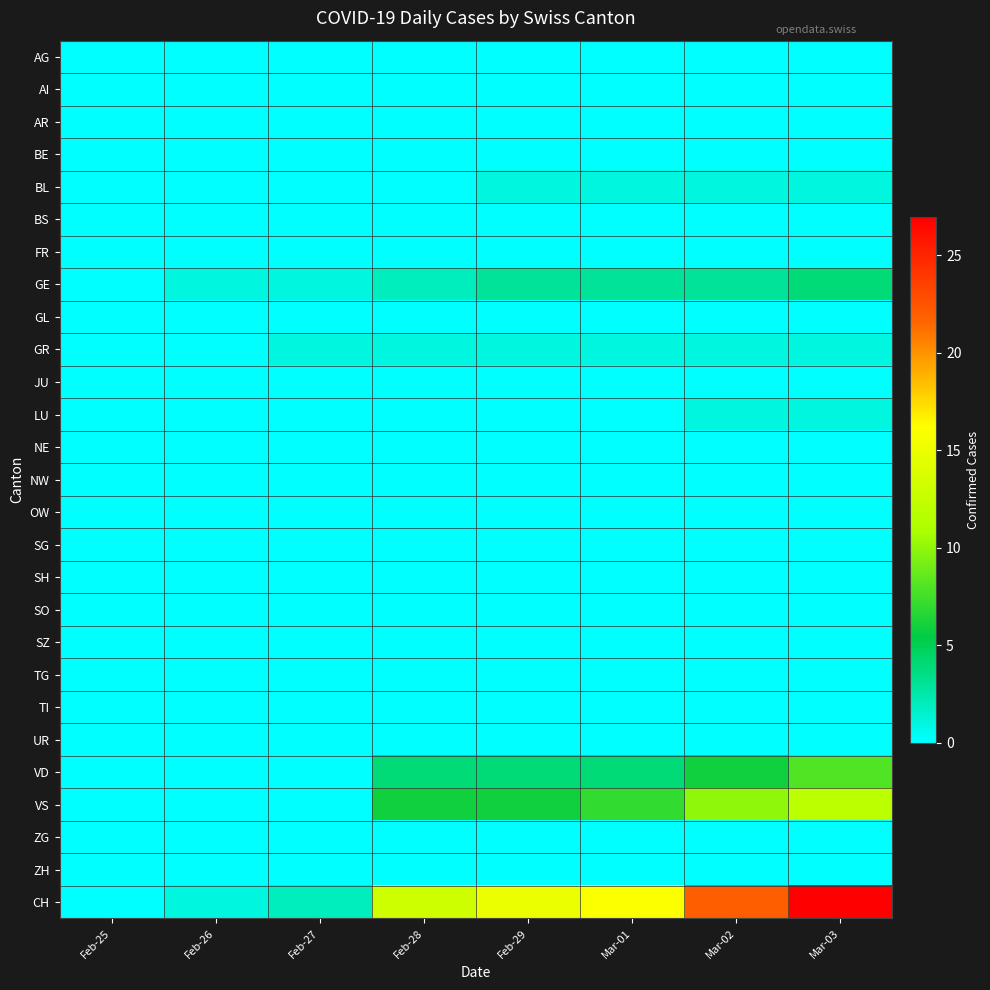

Reading right to left, list all the values displayed in this chart.

AG: Mar-03=0	Mar-02=0	Mar-01=0	Feb-29=0	Feb-28=0	Feb-27=0	Feb-26=0	Feb-25=0
AI: Mar-03=0	Mar-02=0	Mar-01=0	Feb-29=0	Feb-28=0	Feb-27=0	Feb-26=0	Feb-25=0
AR: Mar-03=0	Mar-02=0	Mar-01=0	Feb-29=0	Feb-28=0	Feb-27=0	Feb-26=0	Feb-25=0
BE: Mar-03=0	Mar-02=0	Mar-01=0	Feb-29=0	Feb-28=0	Feb-27=0	Feb-26=0	Feb-25=0
BL: Mar-03=1	Mar-02=1	Mar-01=1	Feb-29=1	Feb-28=0	Feb-27=0	Feb-26=0	Feb-25=0
BS: Mar-03=0	Mar-02=0	Mar-01=0	Feb-29=0	Feb-28=0	Feb-27=0	Feb-26=0	Feb-25=0
FR: Mar-03=0	Mar-02=0	Mar-01=0	Feb-29=0	Feb-28=0	Feb-27=0	Feb-26=0	Feb-25=0
GE: Mar-03=4	Mar-02=3	Mar-01=3	Feb-29=3	Feb-28=2	Feb-27=1	Feb-26=1	Feb-25=0
GL: Mar-03=0	Mar-02=0	Mar-01=0	Feb-29=0	Feb-28=0	Feb-27=0	Feb-26=0	Feb-25=0
GR: Mar-03=1	Mar-02=1	Mar-01=1	Feb-29=1	Feb-28=1	Feb-27=1	Feb-26=0	Feb-25=0
JU: Mar-03=0	Mar-02=0	Mar-01=0	Feb-29=0	Feb-28=0	Feb-27=0	Feb-26=0	Feb-25=0
LU: Mar-03=1	Mar-02=1	Mar-01=0	Feb-29=0	Feb-28=0	Feb-27=0	Feb-26=0	Feb-25=0
NE: Mar-03=0	Mar-02=0	Mar-01=0	Feb-29=0	Feb-28=0	Feb-27=0	Feb-26=0	Feb-25=0
NW: Mar-03=0	Mar-02=0	Mar-01=0	Feb-29=0	Feb-28=0	Feb-27=0	Feb-26=0	Feb-25=0
OW: Mar-03=0	Mar-02=0	Mar-01=0	Feb-29=0	Feb-28=0	Feb-27=0	Feb-26=0	Feb-25=0
SG: Mar-03=0	Mar-02=0	Mar-01=0	Feb-29=0	Feb-28=0	Feb-27=0	Feb-26=0	Feb-25=0
SH: Mar-03=0	Mar-02=0	Mar-01=0	Feb-29=0	Feb-28=0	Feb-27=0	Feb-26=0	Feb-25=0
SO: Mar-03=0	Mar-02=0	Mar-01=0	Feb-29=0	Feb-28=0	Feb-27=0	Feb-26=0	Feb-25=0
SZ: Mar-03=0	Mar-02=0	Mar-01=0	Feb-29=0	Feb-28=0	Feb-27=0	Feb-26=0	Feb-25=0
TG: Mar-03=0	Mar-02=0	Mar-01=0	Feb-29=0	Feb-28=0	Feb-27=0	Feb-26=0	Feb-25=0
TI: Mar-03=0	Mar-02=0	Mar-01=0	Feb-29=0	Feb-28=0	Feb-27=0	Feb-26=0	Feb-25=0
UR: Mar-03=0	Mar-02=0	Mar-01=0	Feb-29=0	Feb-28=0	Feb-27=0	Feb-26=0	Feb-25=0
VD: Mar-03=8	Mar-02=6	Mar-01=4	Feb-29=4	Feb-28=4	Feb-27=0	Feb-26=0	Feb-25=0
VS: Mar-03=12	Mar-02=10	Mar-01=7	Feb-29=6	Feb-28=6	Feb-27=0	Feb-26=0	Feb-25=0
ZG: Mar-03=0	Mar-02=0	Mar-01=0	Feb-29=0	Feb-28=0	Feb-27=0	Feb-26=0	Feb-25=0
ZH: Mar-03=0	Mar-02=0	Mar-01=0	Feb-29=0	Feb-28=0	Feb-27=0	Feb-26=0	Feb-25=0
CH: Mar-03=27	Mar-02=22	Mar-01=16	Feb-29=15	Feb-28=13	Feb-27=2	Feb-26=1	Feb-25=0